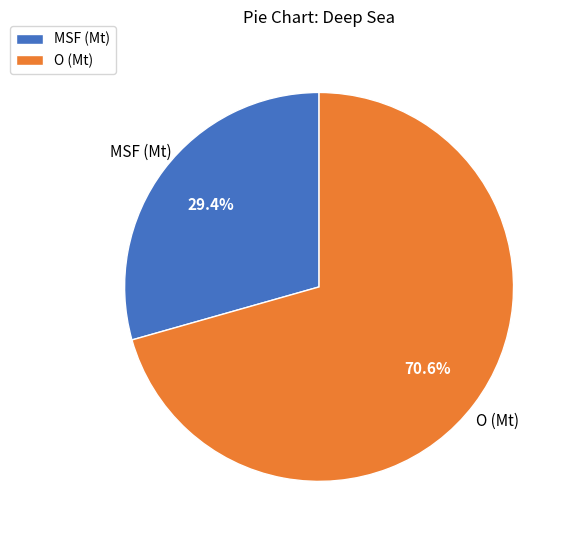

To the nearest percent, what is the average slice percentage?

50%